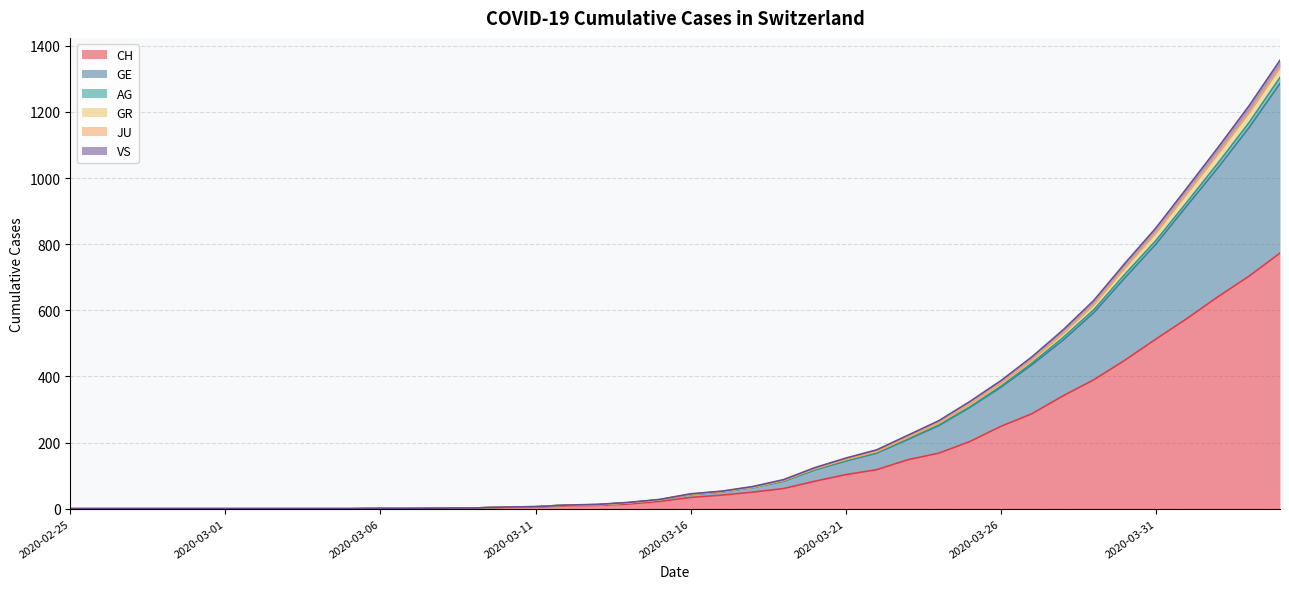

True or false: GR has a value of 2 at 2020-03-06.

False